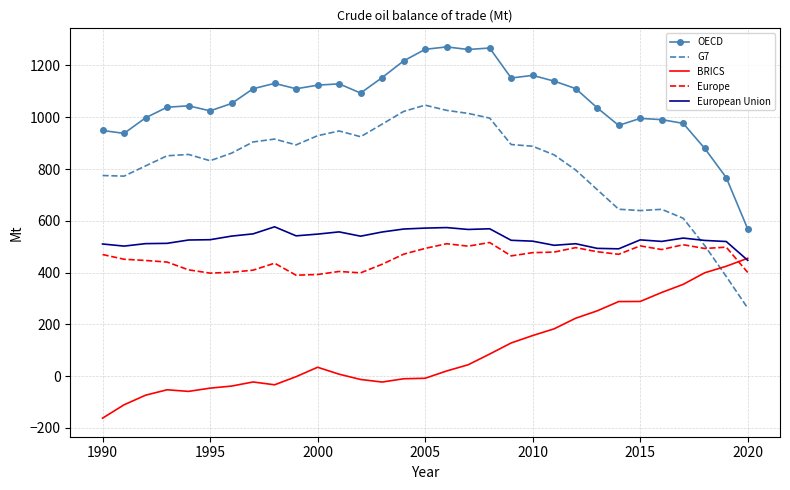

What is the maximum value shown in the chart?

1271.7